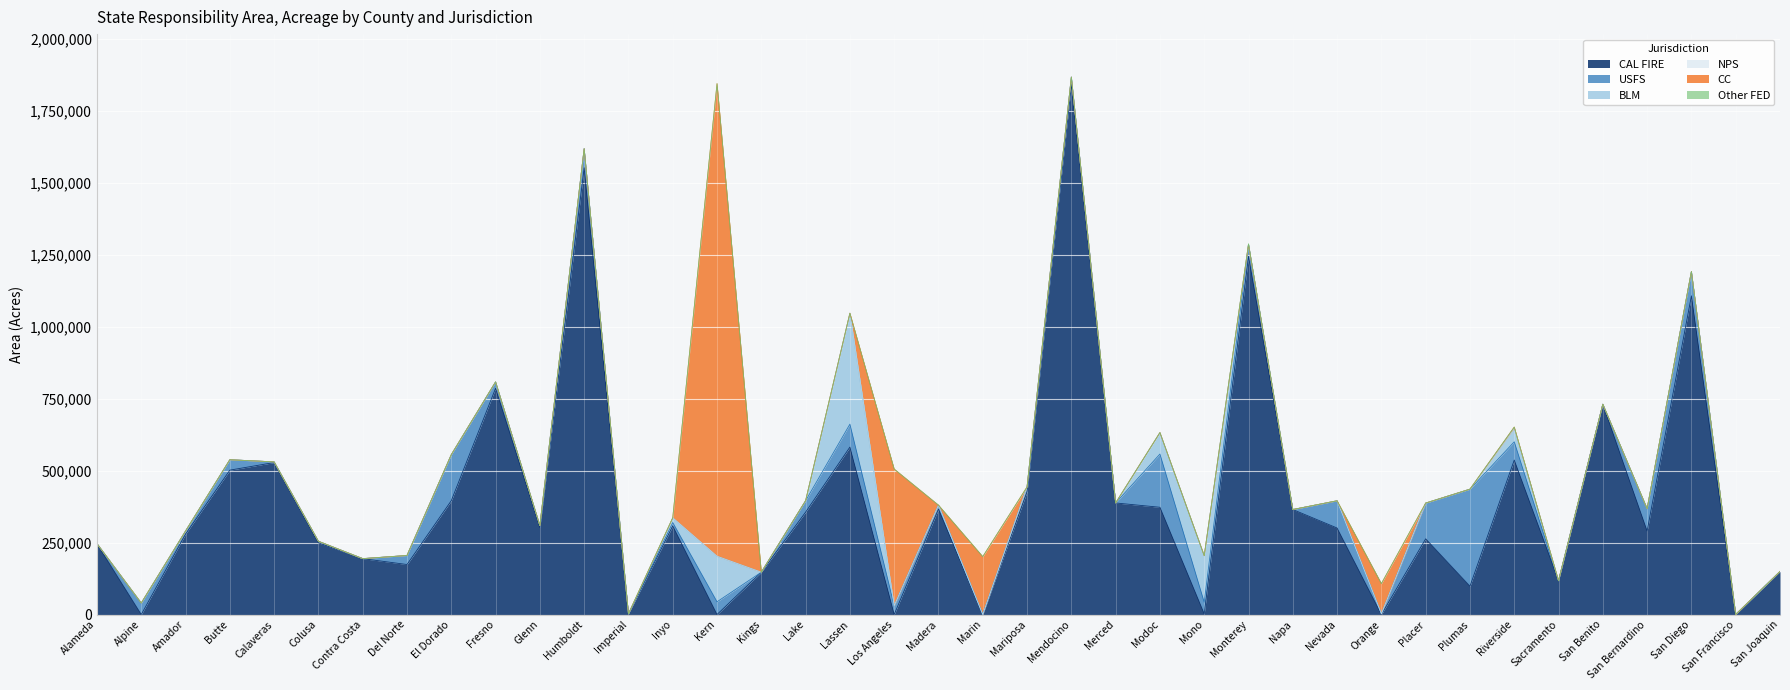

True or false: USFS and Other FED intersect in this chart.

False